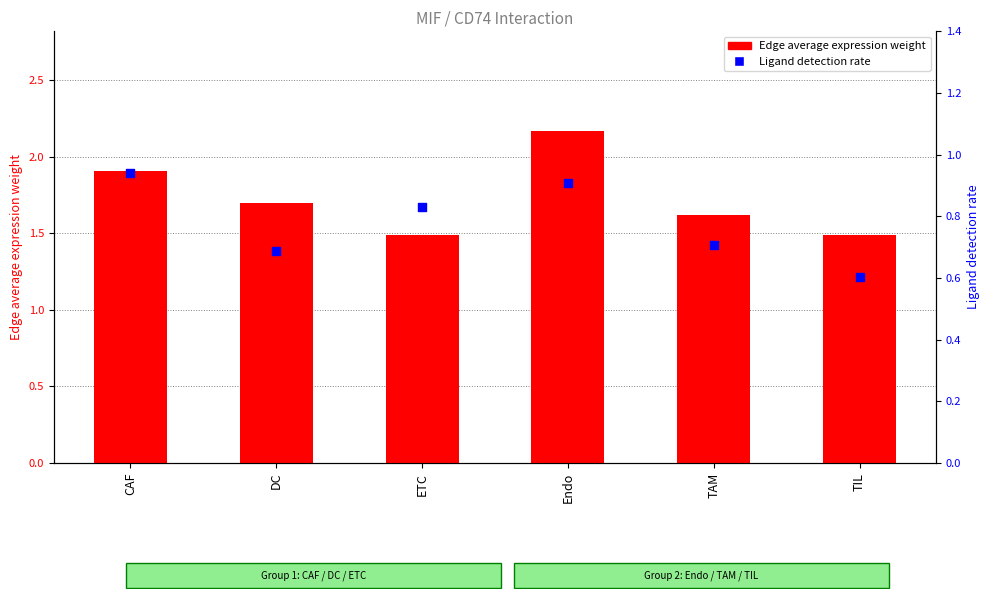

Which series has the largest total across all categories?

Edge average expression weight